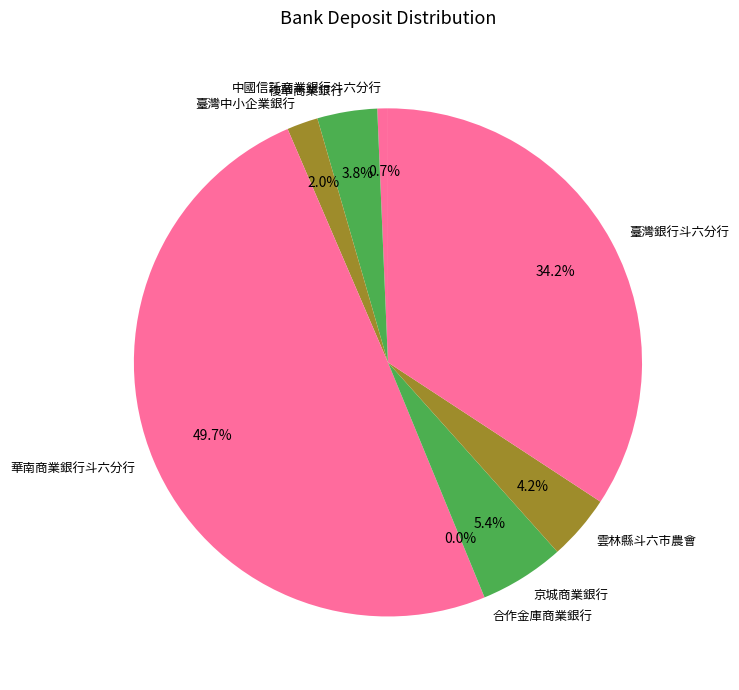

Approximately how many times larger is the value at 臺灣中小企業銀行 compared to 京城商業銀行?

0.4